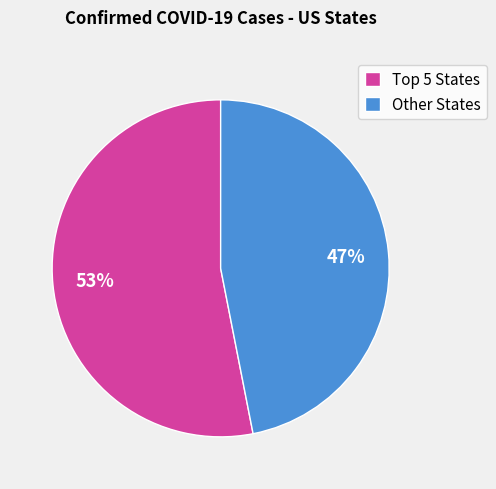

Rank the categories by value from lowest to highest.

Other States, Top 5 States